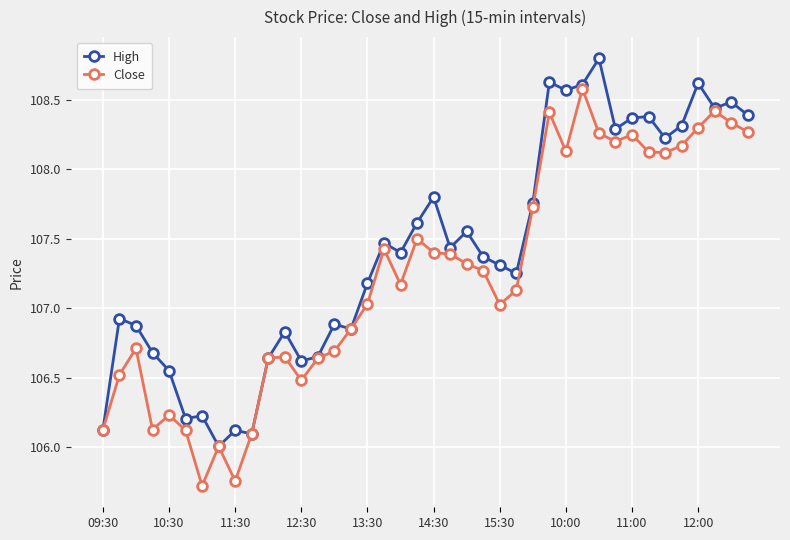

What is the maximum value for Close?

108.6